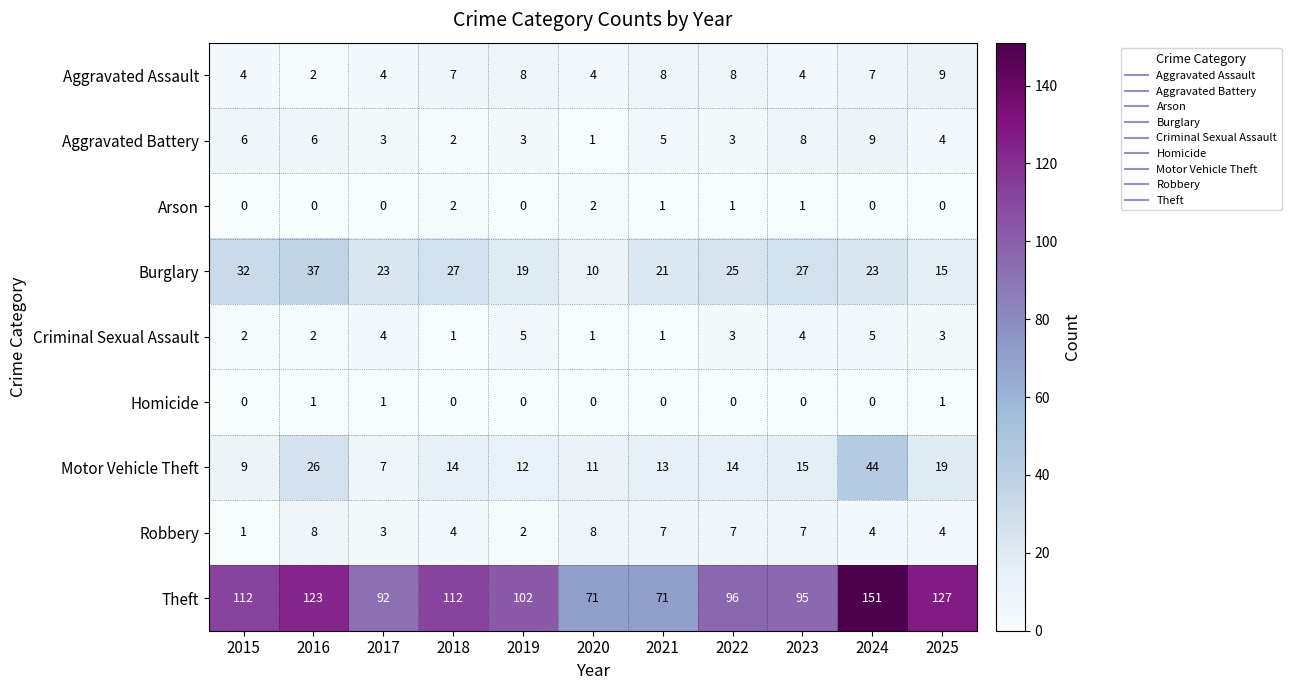

Which series changed the most between 2020 and 2025?

Theft